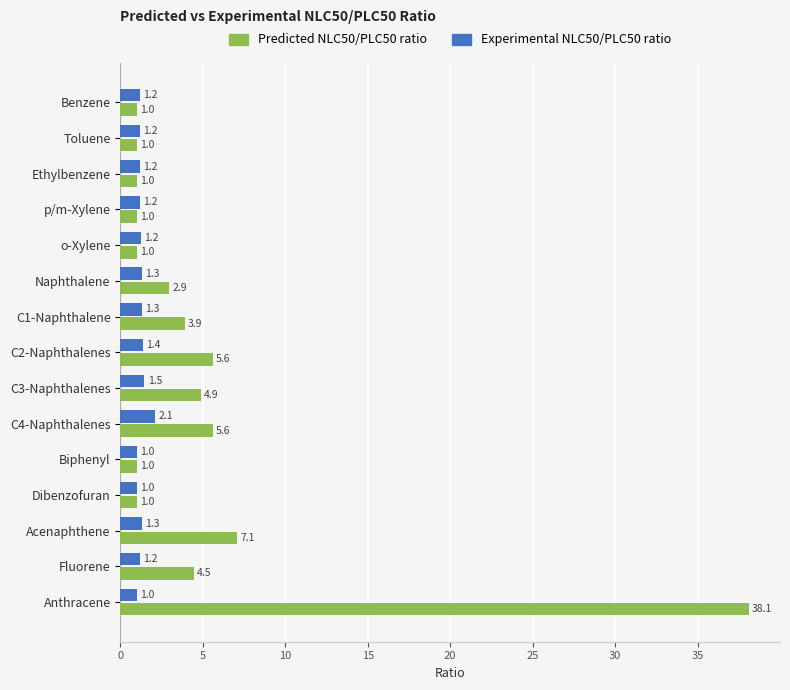

What is the maximum value for Predicted NLC50/PLC50 ratio?

38.1